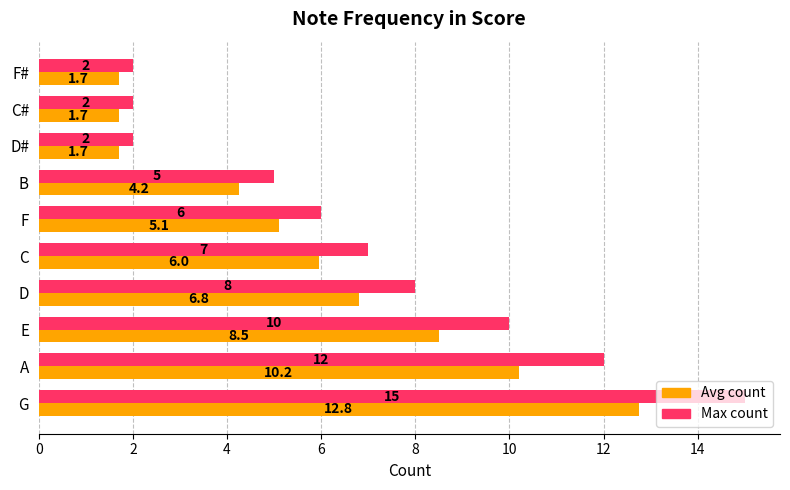

Which series has the largest total across all categories?

Max count